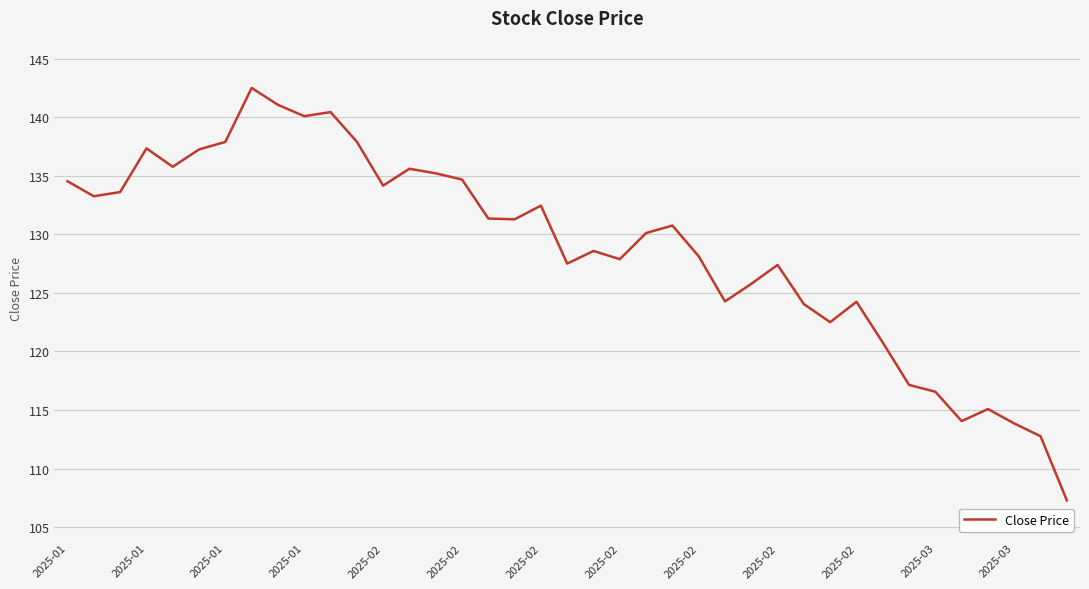

What is the smallest value displayed?

107.3